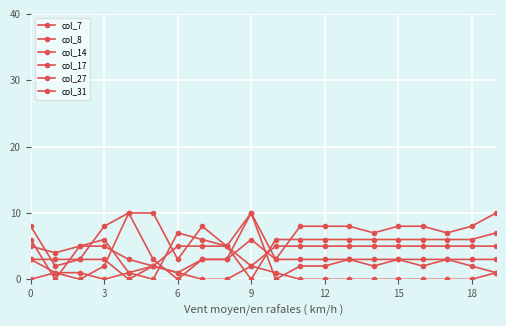

After their last crossing, which series has the higher values: col_17 or col_27?

col_17